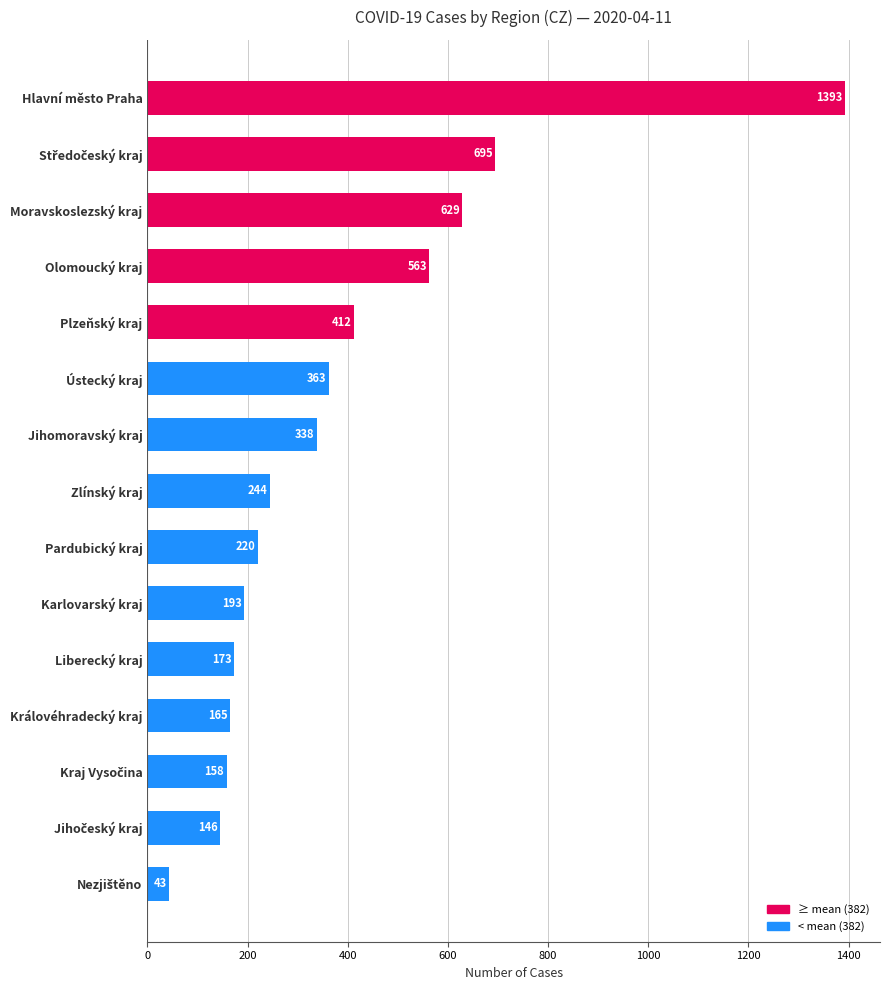

Does the chart contain any negative values?

No